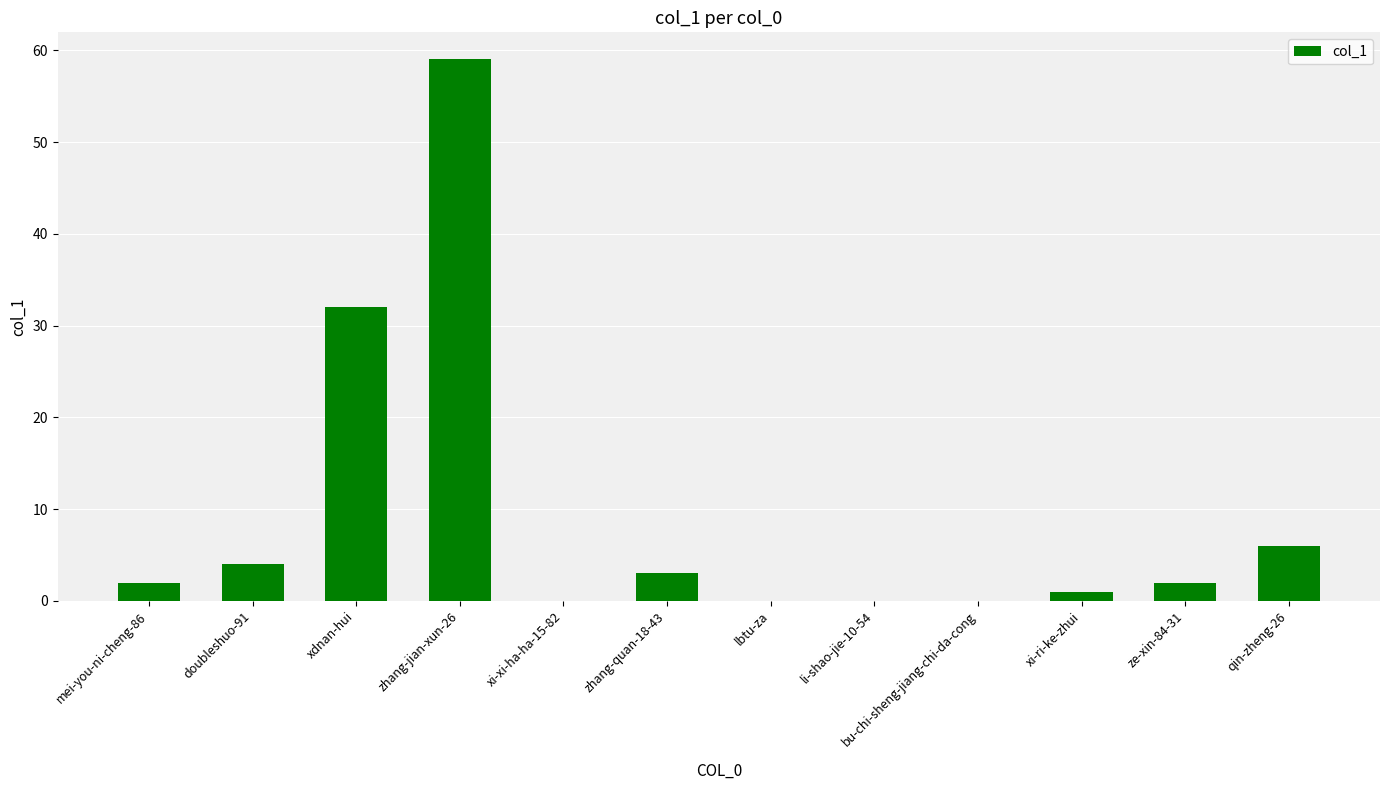

What is the greatest value displayed?

59